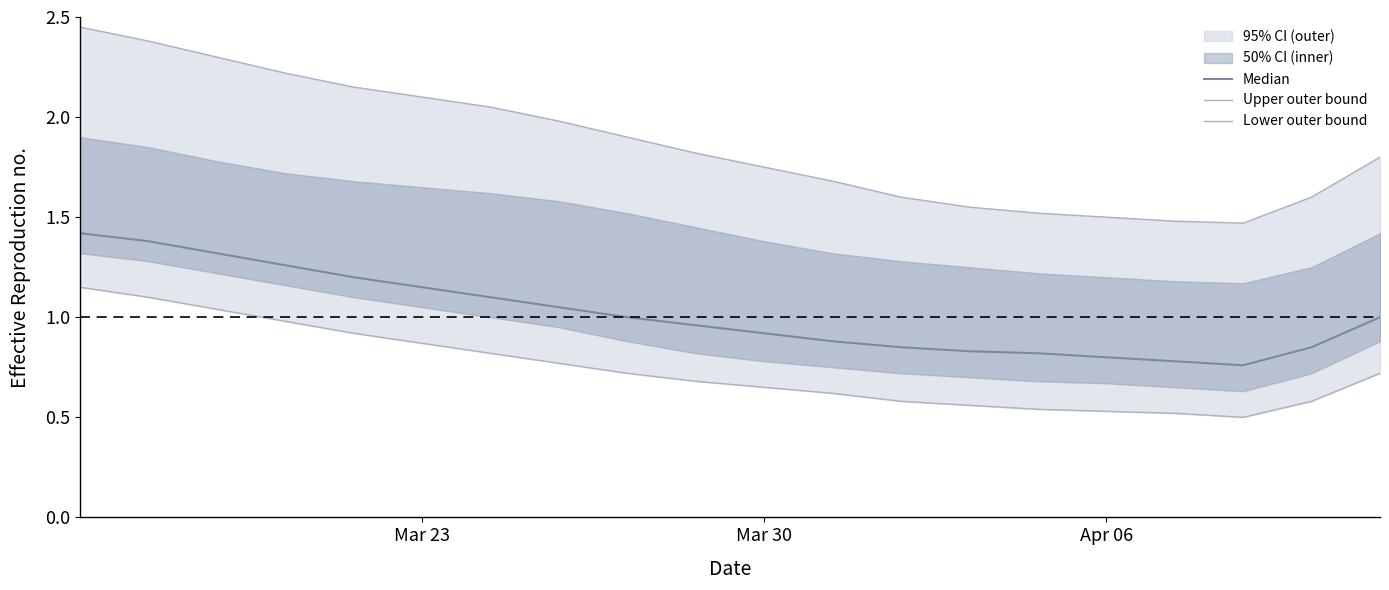

At Mar 23, list the series in order from smallest to largest.

Lower outer bound, Median, Upper outer bound